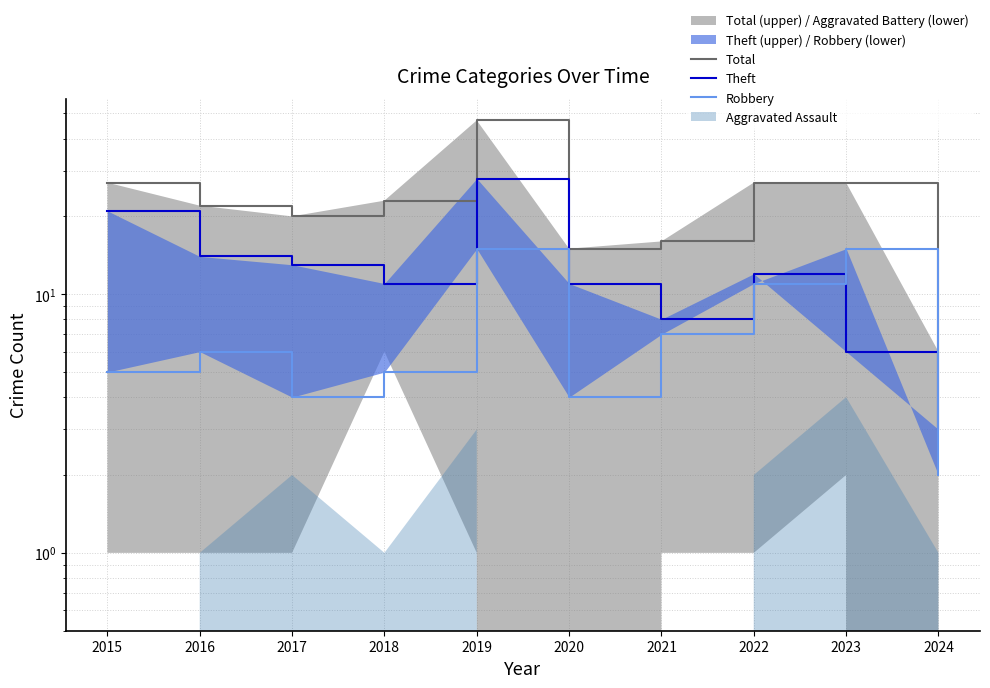

What is the minimum value for Theft?

3